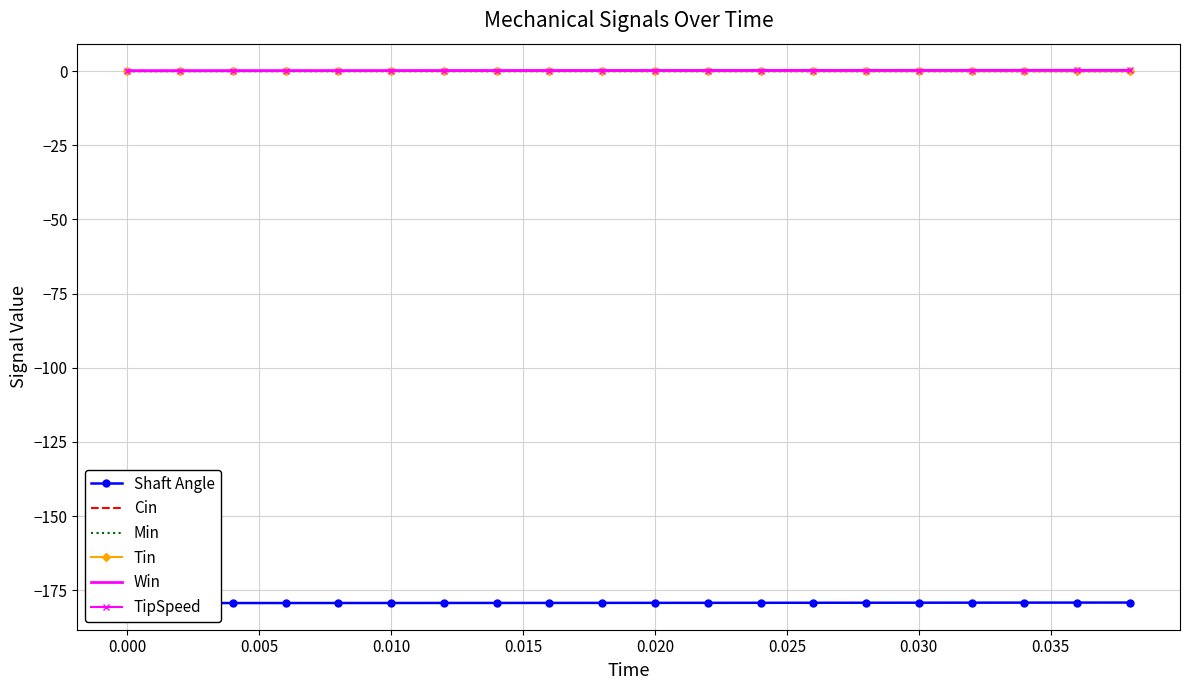

Reading left to right, list all the values displayed in this chart.

Shaft Angle: -179.3	-179.3	-179.3	-179.3	-179.3	-179.2	-179.2	-179.2	-179.2	-179.2	-179.2	-179.2	-179.2	-179.2	-179.2	-179.2	-179.1	-179.1	-179.1	-179.1
Cin: 0.1	0.1	0.1	0.1	0.1	0.1	0.1	0.1	0.0	0.0	0.0	0.0	0.0	0.0	0.0	0.0	0.0	0.0	0.0	0.0
Min: -0.1	-0.1	-0.1	-0.1	-0.1	-0.1	-0.1	-0.1	-0.1	-0.1	-0.1	-0.1	-0.1	-0.1	-0.1	-0.1	-0.1	-0.1	-0.1	-0.1
Tin: -0.0	-0.0	-0.0	-0.0	-0.0	-0.0	-0.0	-0.0	-0.0	-0.0	-0.0	-0.0	-0.0	-0.0	-0.0	-0.0	-0.0	-0.0	-0.1	-0.1
Win: 0.1	0.1	0.1	0.1	0.1	0.1	0.2	0.2	0.2	0.2	0.2	0.2	0.2	0.2	0.2	0.2	0.2	0.2	0.3	0.3
TipSpeed: 0.1	0.1	0.1	0.1	0.1	0.1	0.1	0.1	0.1	0.1	0.1	0.1	0.1	0.1	0.2	0.2	0.2	0.2	0.2	0.2